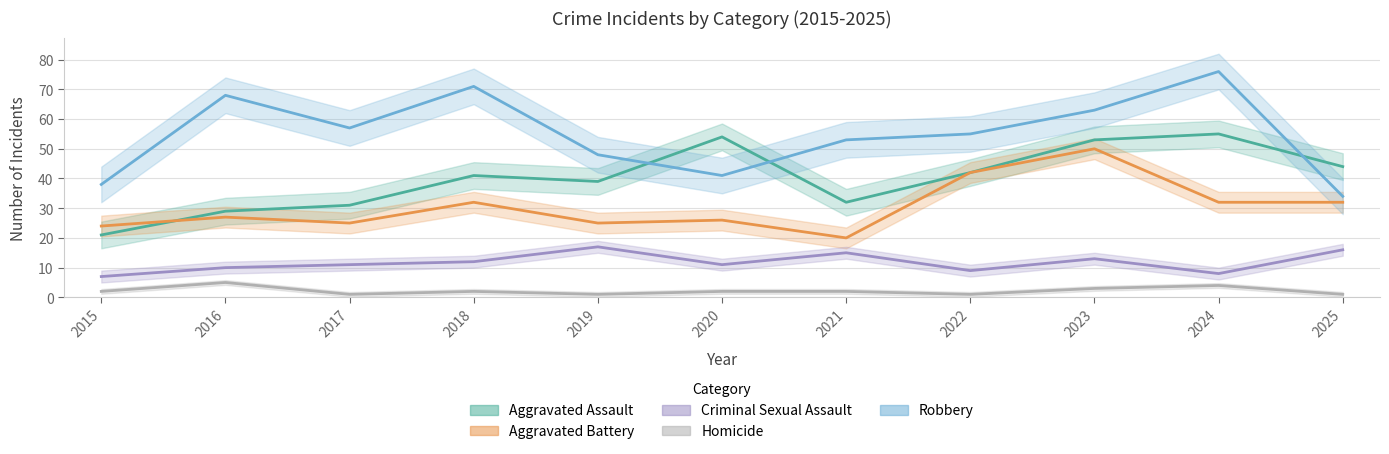

Reading left to right, what are all the values shown in this chart?

Aggravated Assault: 2015=21	2016=29	2017=31	2018=41	2019=39	2020=54	2021=32	2022=42	2023=53	2024=55	2025=44
Aggravated Battery: 2015=24	2016=27	2017=25	2018=32	2019=25	2020=26	2021=20	2022=42	2023=50	2024=32	2025=32
Criminal Sexual Assault: 2015=7	2016=10	2017=11	2018=12	2019=17	2020=11	2021=15	2022=9	2023=13	2024=8	2025=16
Homicide: 2015=2	2016=5	2017=1	2018=2	2019=1	2020=2	2021=2	2022=1	2023=3	2024=4	2025=1
Robbery: 2015=38	2016=68	2017=57	2018=71	2019=48	2020=41	2021=53	2022=55	2023=63	2024=76	2025=34